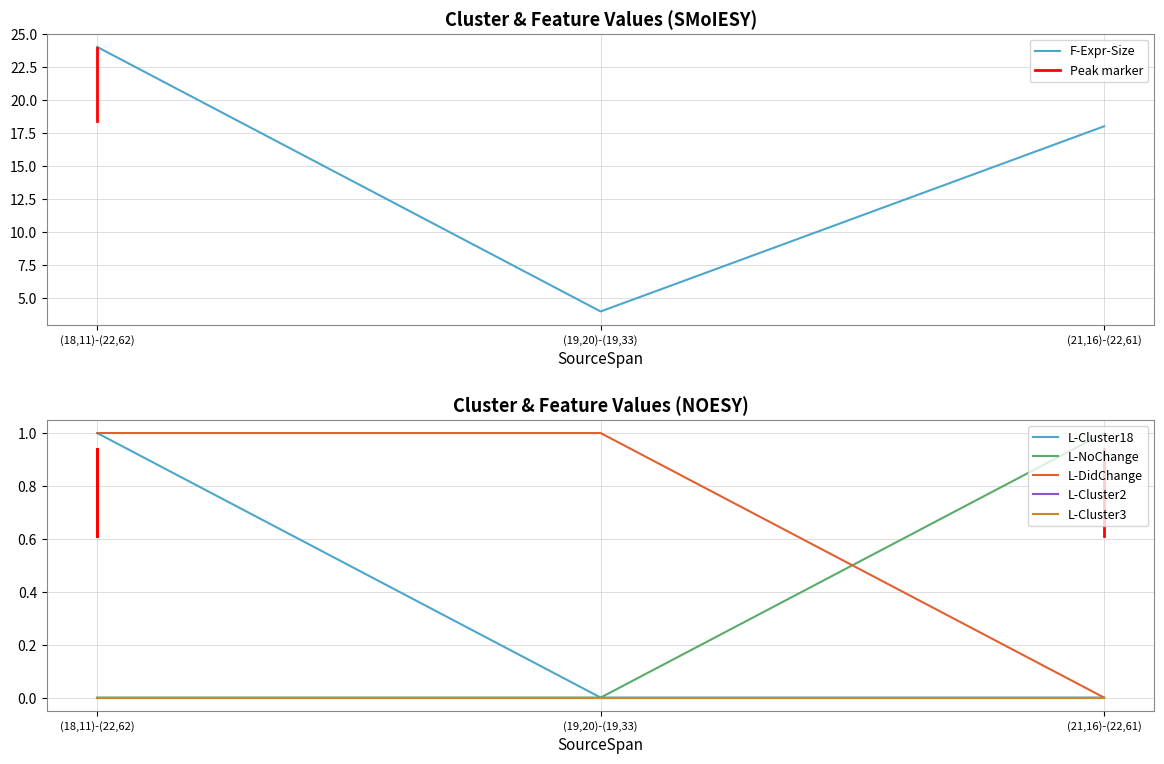

What is the spread (max minus min) of values at (19,20)-(19,33)?

4